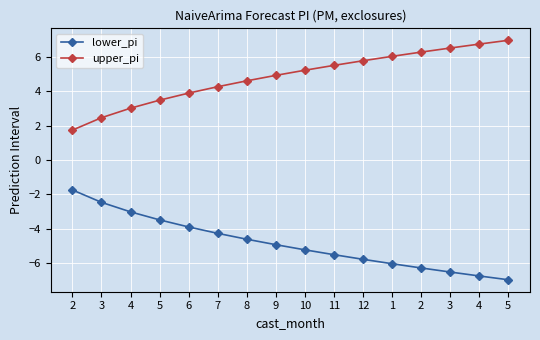

Reading left to right, list all the values displayed in this chart.

lower_pi: 2=-1.7	3=-2.5	4=-3.0	5=-3.5	6=-3.9	7=-4.3	8=-4.6	9=-4.9	10=-5.2	11=-5.5	12=-5.8	1=-6.0	2=-6.3	3=-6.5	4=-6.7	5=-6.9
upper_pi: 2=1.7	3=2.5	4=3.0	5=3.5	6=3.9	7=4.3	8=4.6	9=4.9	10=5.2	11=5.5	12=5.8	1=6.0	2=6.3	3=6.5	4=6.7	5=6.9